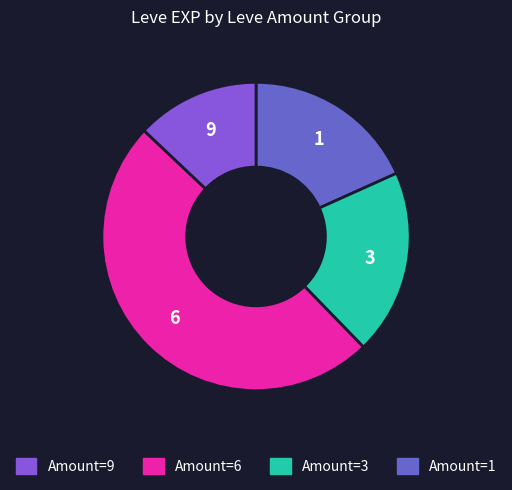

Does any single category account for the majority?

No